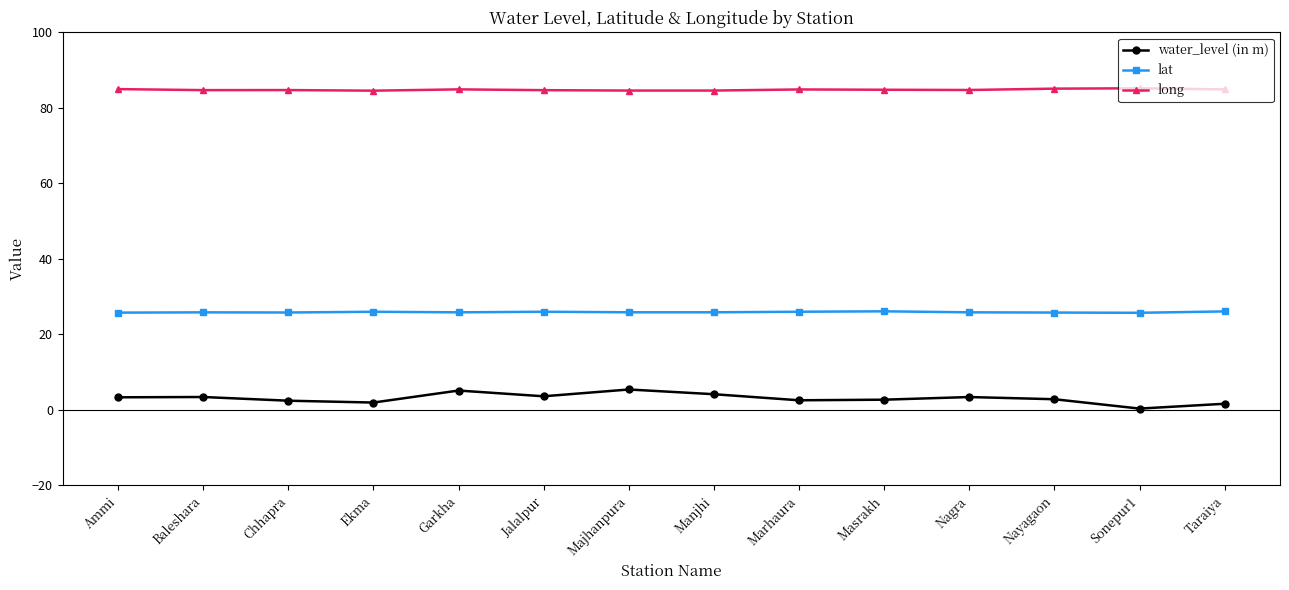

True or false: long has more than 2 interior local peaks.

True